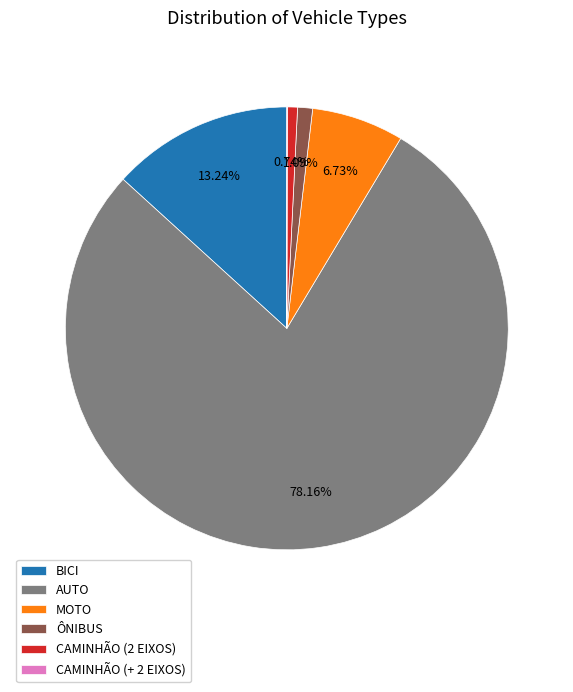

Is the sum of MOTO and ÔNIBUS greater than half?

No